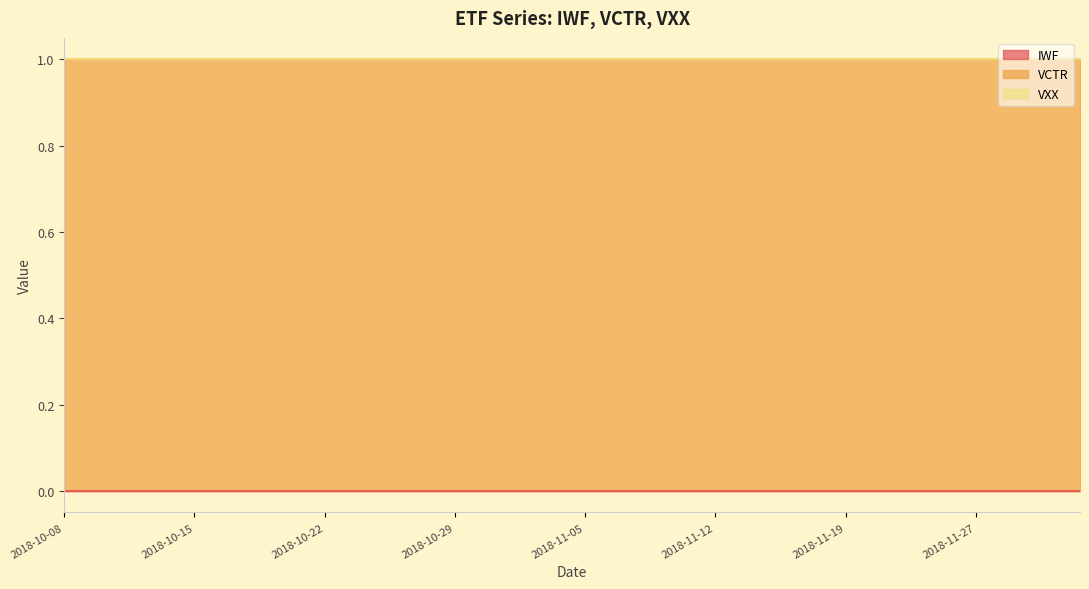

True or false: VCTR and VXX cross at least once.

False